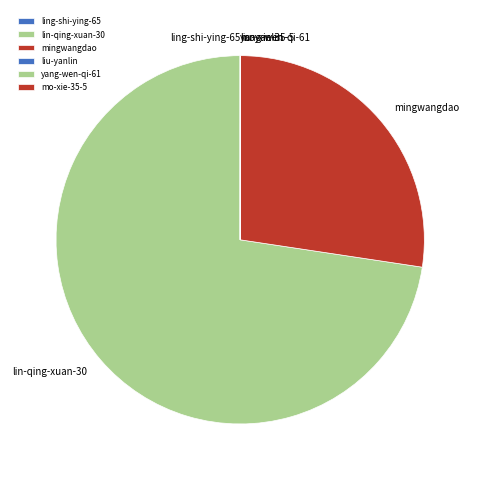

Does any single category account for the majority?

Yes